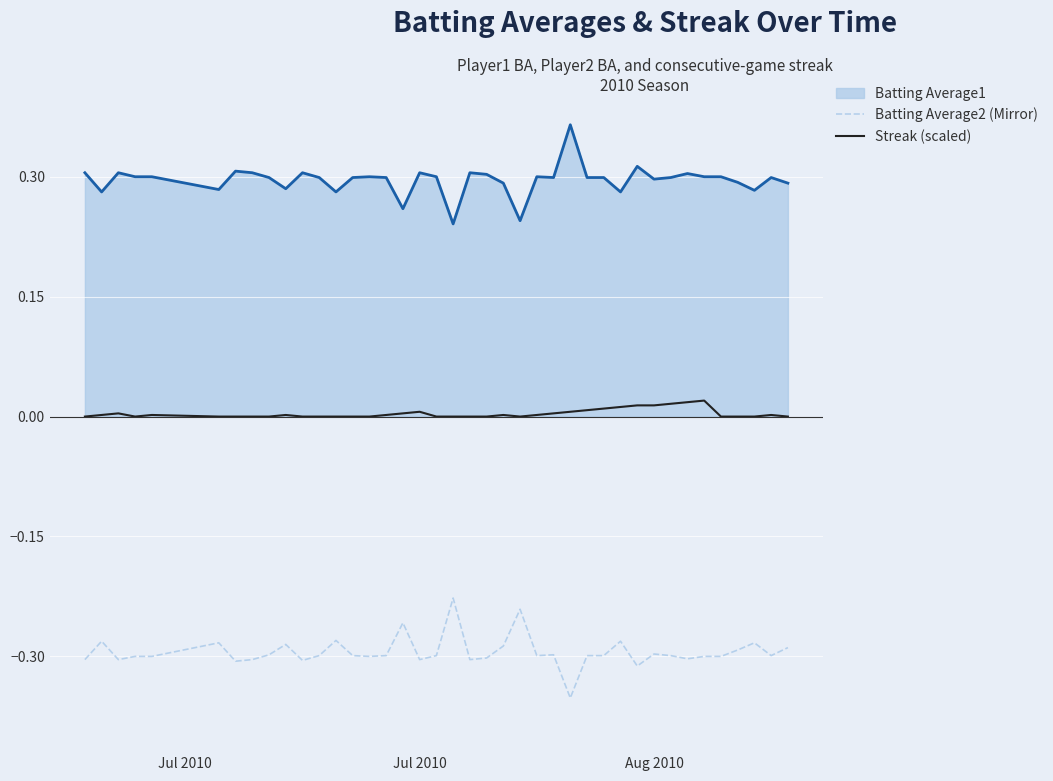

List the series in order of their overall mean, lowest first.

Batting Average2 (Mirror), Streak (scaled), Batting Average1